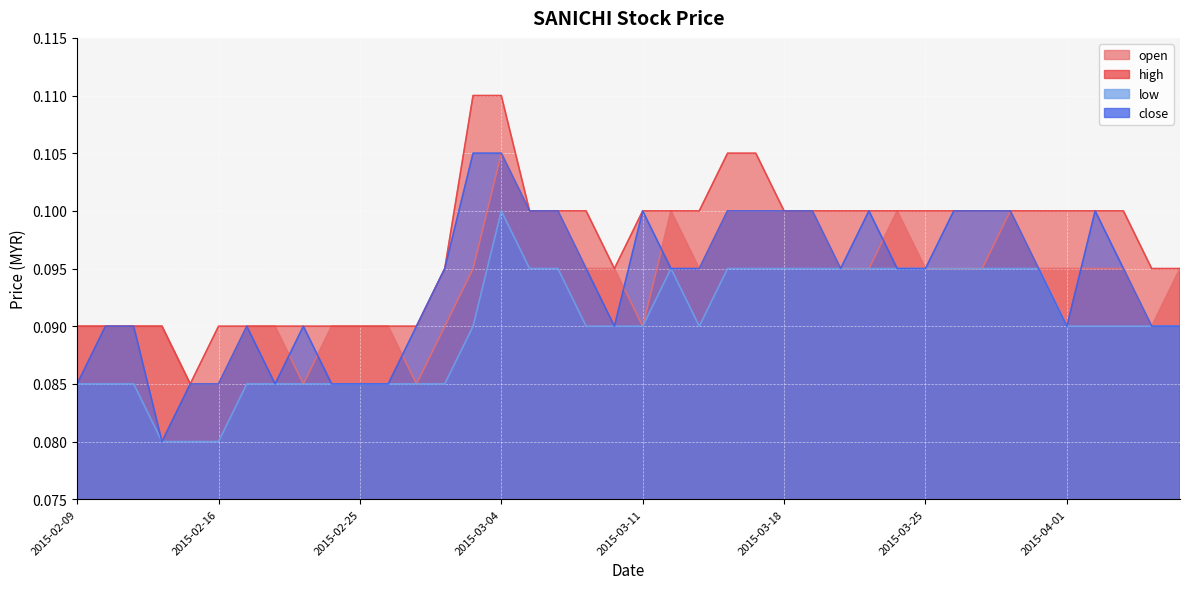

List the labels in order of open value, largest first.

2015-03-04, 2015-03-05, 2015-03-06, 2015-03-12, 2015-03-16, 2015-03-17, 2015-03-18, 2015-03-19, 2015-03-24, 2015-03-30, 2015-03-03, 2015-03-09, 2015-03-10, 2015-03-13, 2015-03-20, 2015-03-23, 2015-03-25, 2015-03-26, 2015-03-27, 2015-03-31, 2015-04-01, 2015-04-02, 2015-04-03, 2015-04-07, 2015-02-09, 2015-02-10, 2015-02-11, 2015-02-12, 2015-02-17, 2015-02-18, 2015-02-24, 2015-02-25, 2015-02-26, 2015-03-02, 2015-03-11, 2015-04-06, 2015-02-13, 2015-02-16, 2015-02-23, 2015-02-27